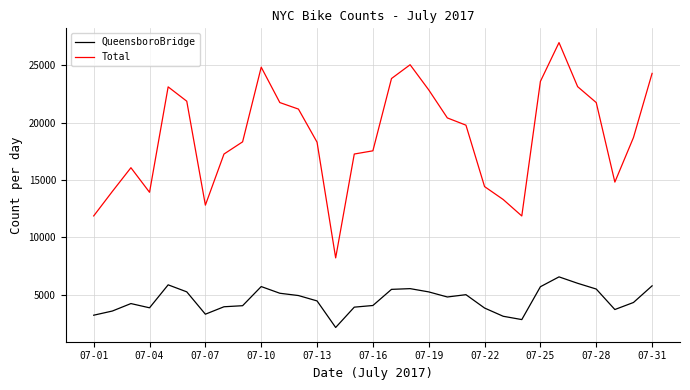

Rank the series by their maximum value, from lowest to highest.

QueensboroBridge, Total